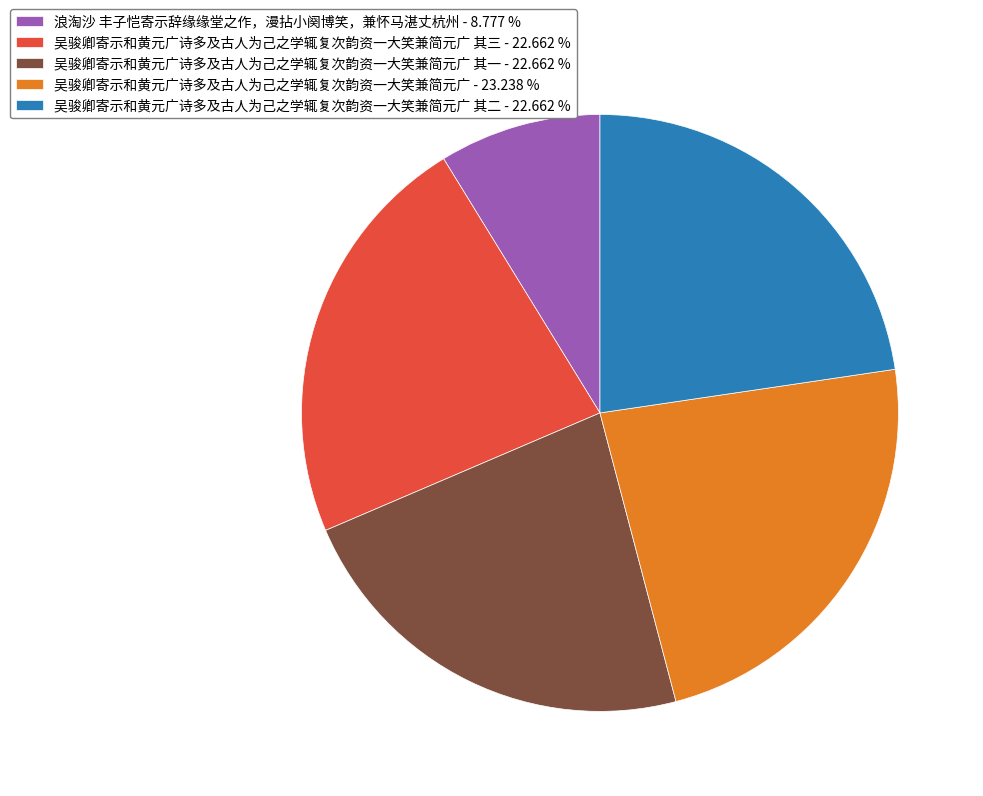

Which category has the biggest portion of the pie?

吴骏卿寄示和黄元广诗多及古人为己之学辄复次韵资一大笑兼简元广 - 23.238 %